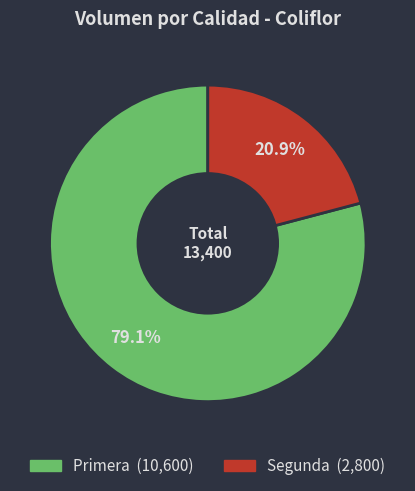

Count the number of slices in the pie.

2